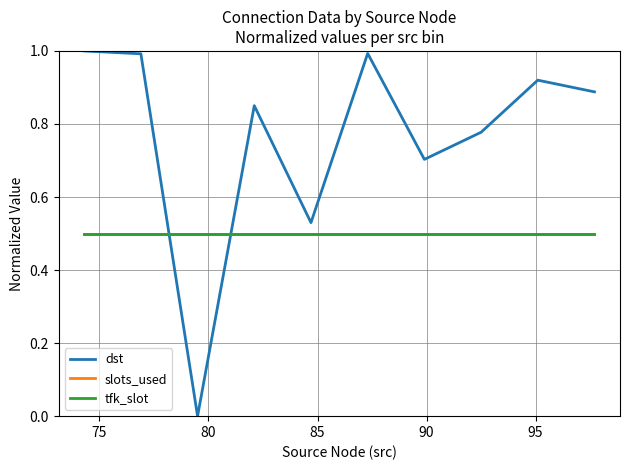

Does the chart have visible grid lines?

Yes